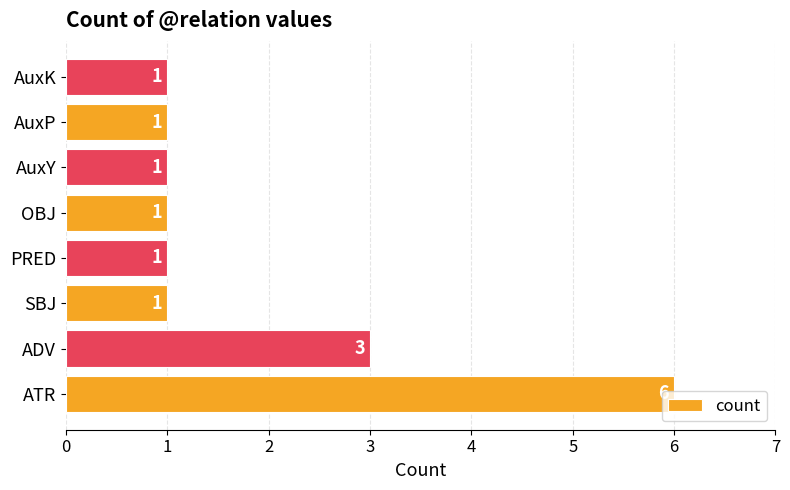

What is the maximum value shown in the chart?

6